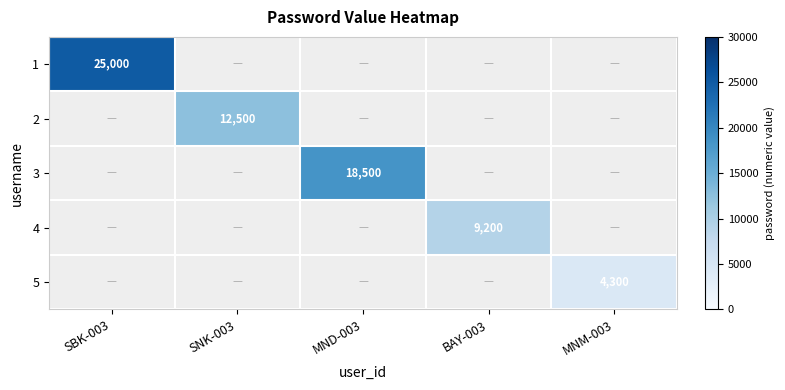

The 3 series shows 26419 at MND-003. True or false?

False